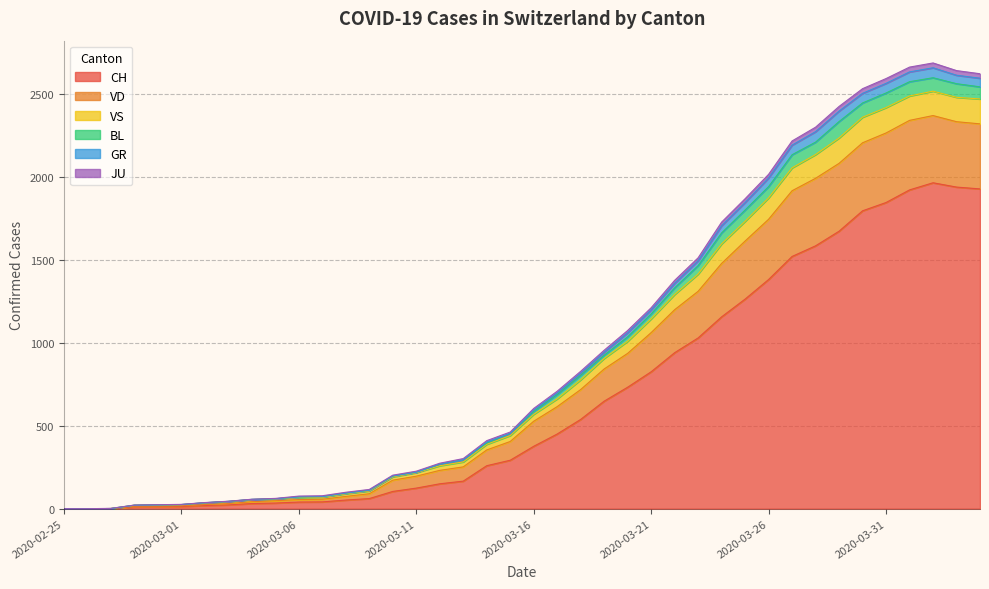

The value of JU at 2020-03-28 is 690. True or false?

False